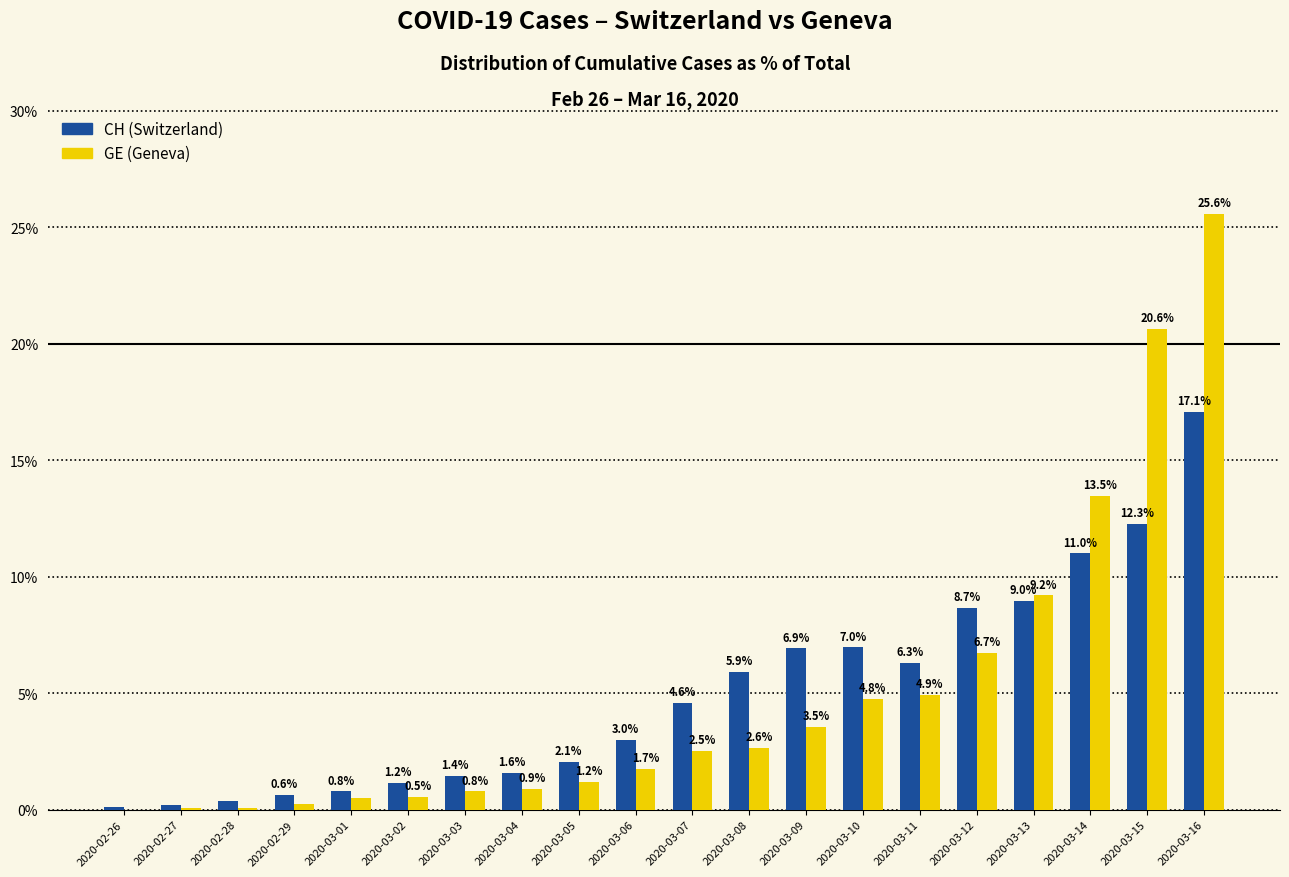

What is the total value across all series at 2020-03-02?

1.7